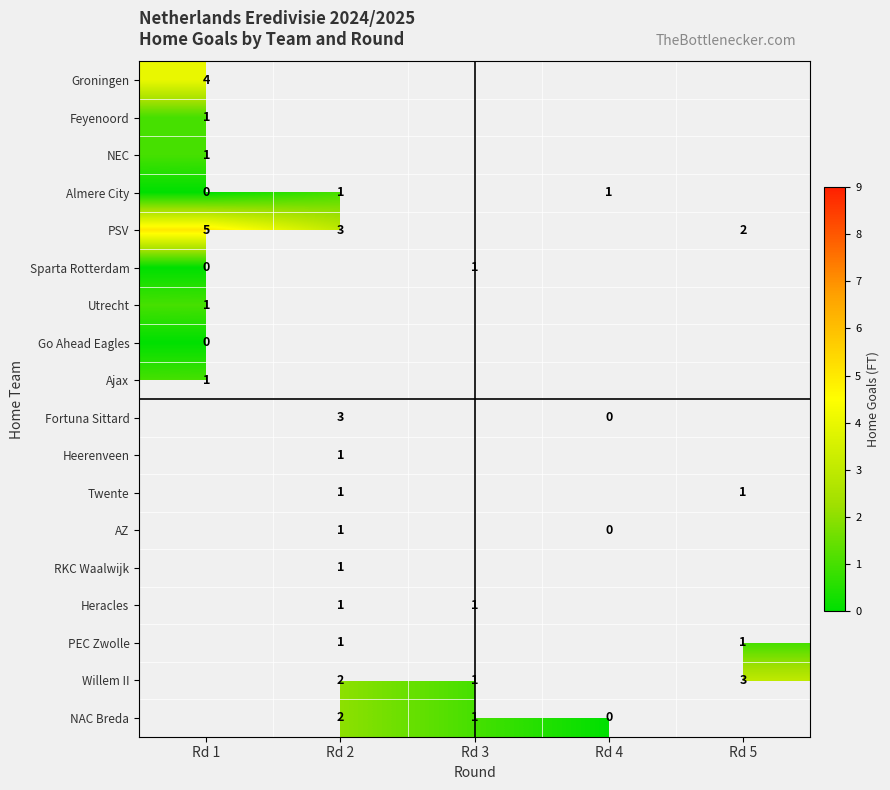

The value of PSV at Rd 1 is 5. True or false?

True